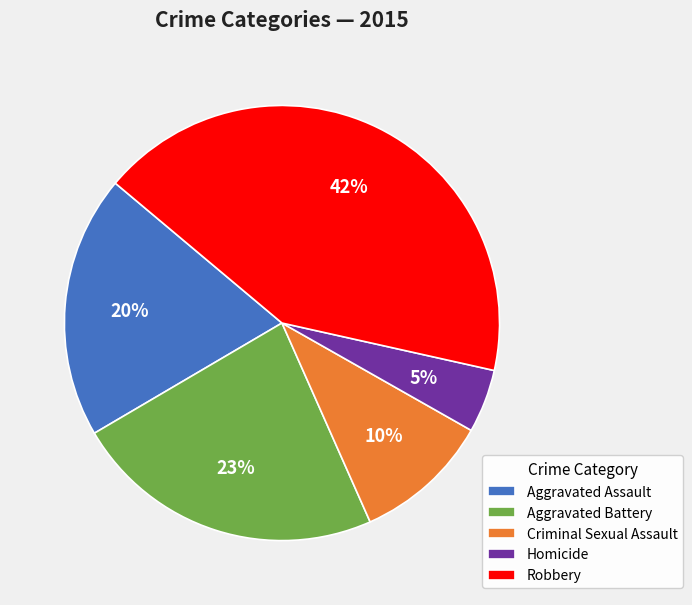

Rank the categories by value from highest to lowest.

Robbery, Aggravated Battery, Aggravated Assault, Criminal Sexual Assault, Homicide